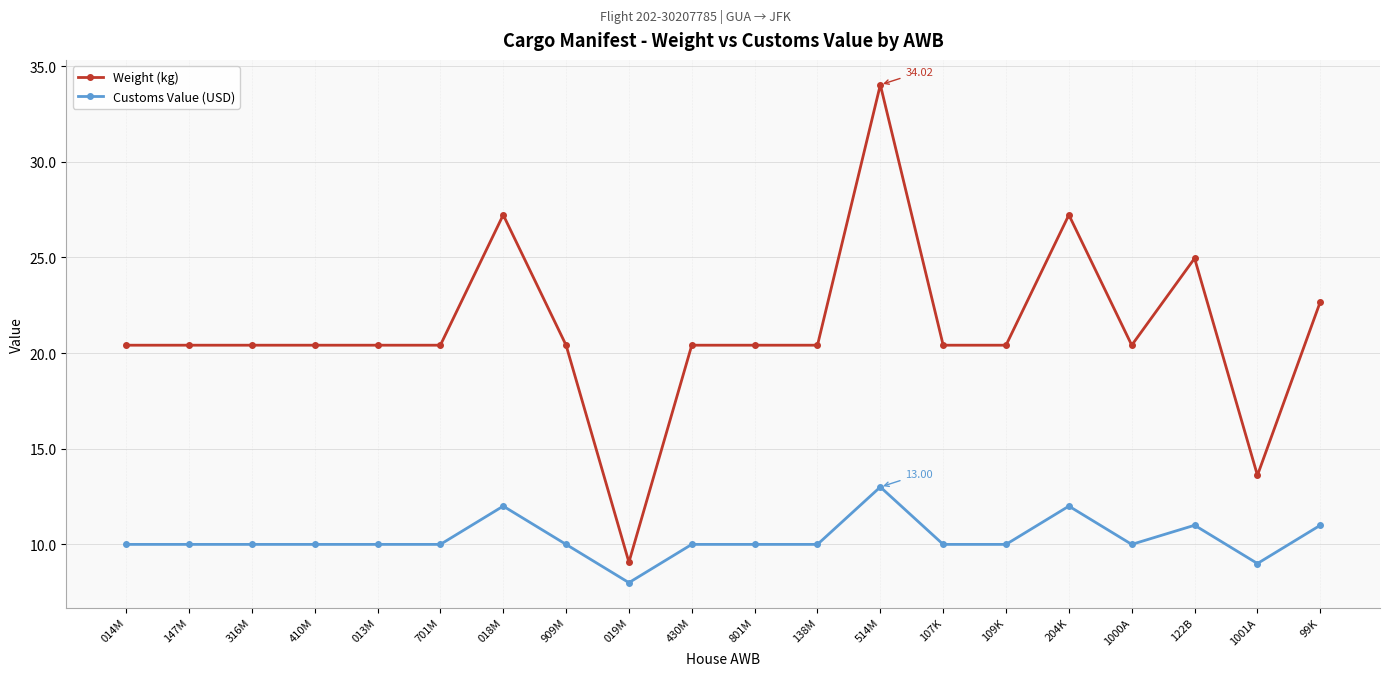

True or false: Customs Value (USD) has more than 2 points higher than both neighbors.

True